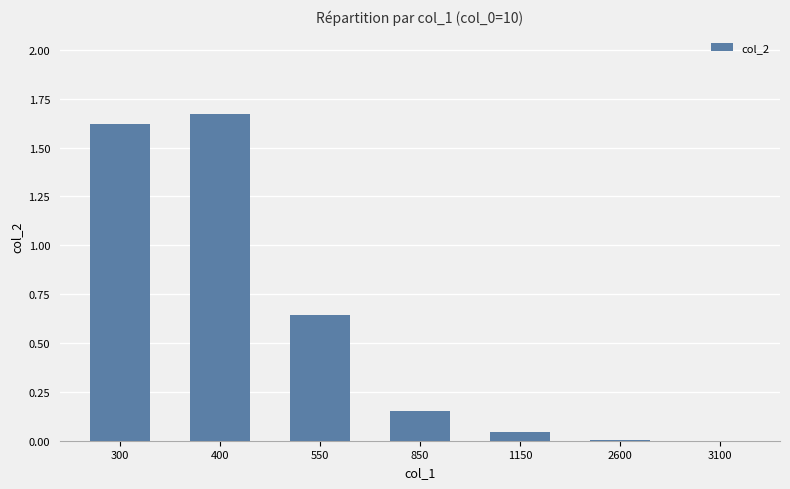

Which label corresponds to the largest value in the chart?

400